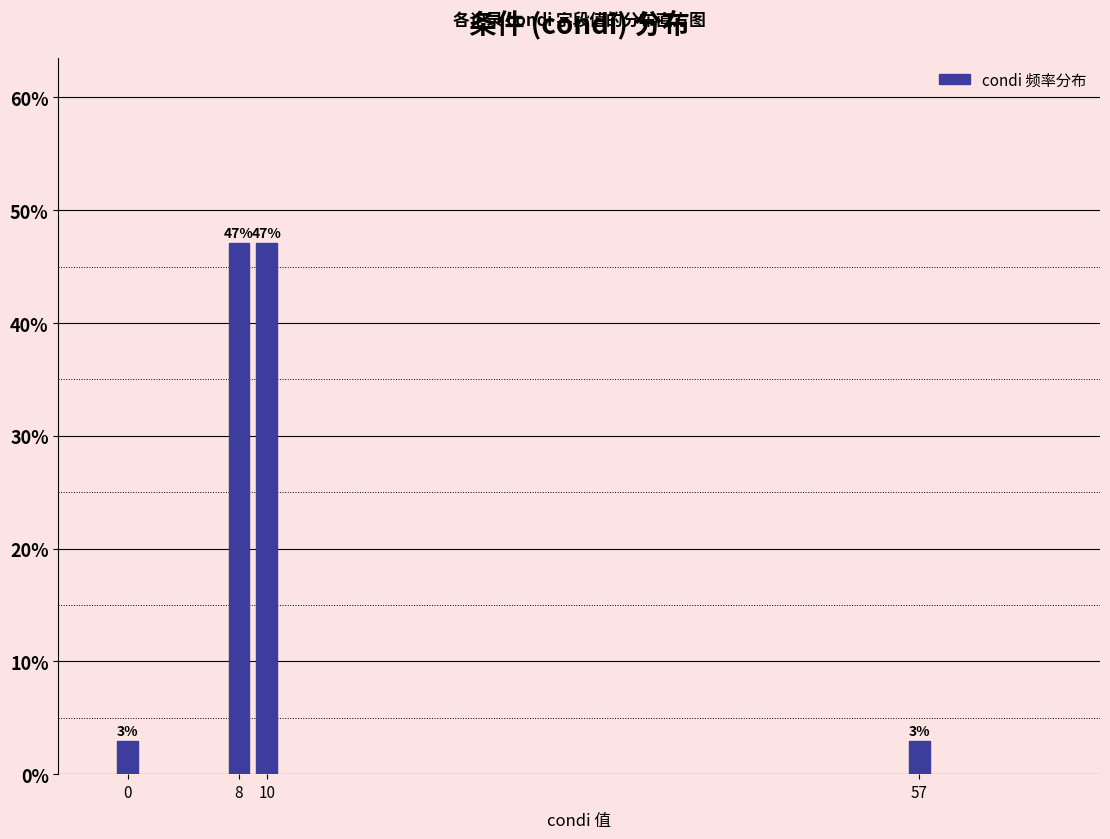

What is the average value?

25.0